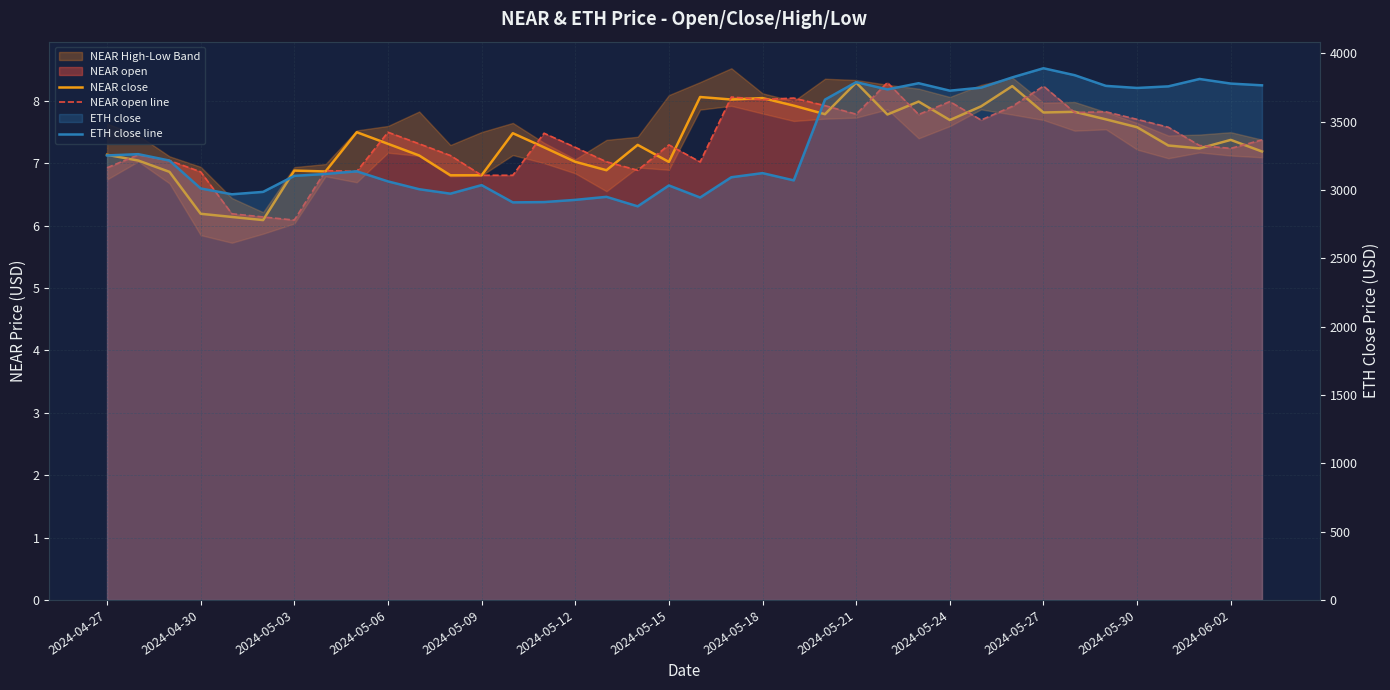

What is the average value of the ETH close line series?

3331.8